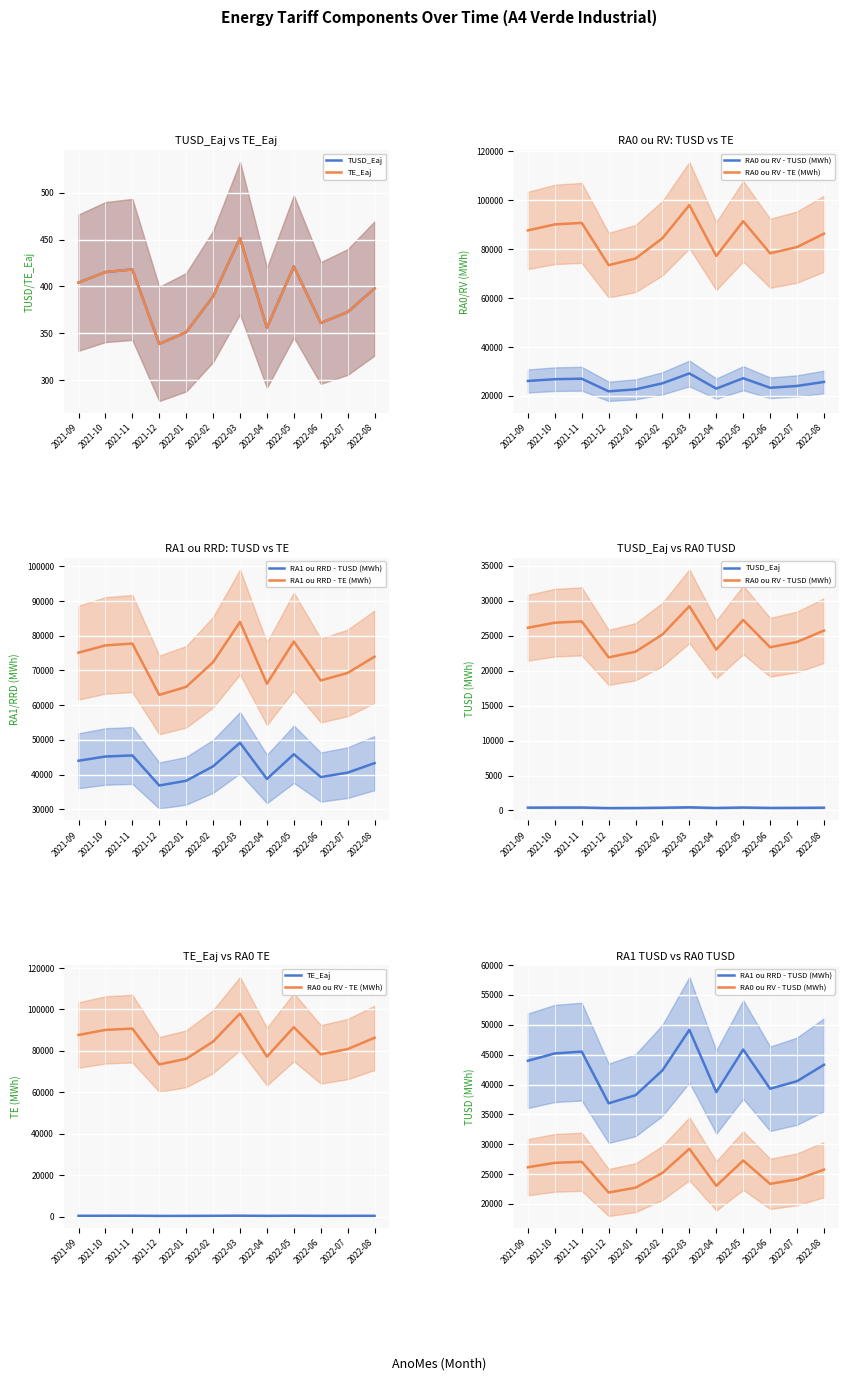

Reading left to right, extract all data points from this chart.

TUSD_Eaj: 2021-09=404.0	2021-10=415.3	2021-11=418.1	2021-12=338.6	2022-01=351.1	2022-02=389.3	2022-03=451.6	2022-04=355.8	2022-05=421.3	2022-06=360.9	2022-07=372.6	2022-08=397.8
TE_Eaj: 2021-09=404.0	2021-10=415.3	2021-11=418.1	2021-12=338.6	2022-01=351.1	2022-02=389.3	2022-03=451.6	2022-04=355.8	2022-05=421.3	2022-06=360.9	2022-07=372.6	2022-08=397.8
RA0 ou RV - TUSD (MWh): 2021-09=26145.0	2021-10=26873.3	2021-11=27057.3	2021-12=21907.6	2022-01=22716.4	2022-02=25191.0	2022-03=29224.5	2022-04=23025.1	2022-05=27263.3	2022-06=23356.9	2022-07=24111.9	2022-08=25741.1
RA0 ou RV - TE (MWh): 2021-09=87699.6	2021-10=90142.4	2021-11=90759.5	2021-12=73485.7	2022-01=76198.9	2022-02=84499.3	2022-03=98029.1	2022-04=77234.3	2022-05=91450.6	2022-06=78347.2	2022-07=80879.8	2022-08=86344.5
RA1 ou RRD - TUSD (MWh): 2021-09=43977.7	2021-10=45202.7	2021-11=45512.1	2021-12=36850.0	2022-01=38210.6	2022-02=42372.9	2022-03=49157.5	2022-04=38729.8	2022-05=45858.7	2022-06=39287.8	2022-07=40557.8	2022-08=43298.2
RA1 ou RRD - TE (MWh): 2021-09=75125.3	2021-10=77217.8	2021-11=77746.4	2021-12=62949.3	2022-01=65273.5	2022-02=72383.8	2022-03=83973.7	2022-04=66160.5	2022-05=78338.5	2022-06=67113.8	2022-07=69283.3	2022-08=73964.5